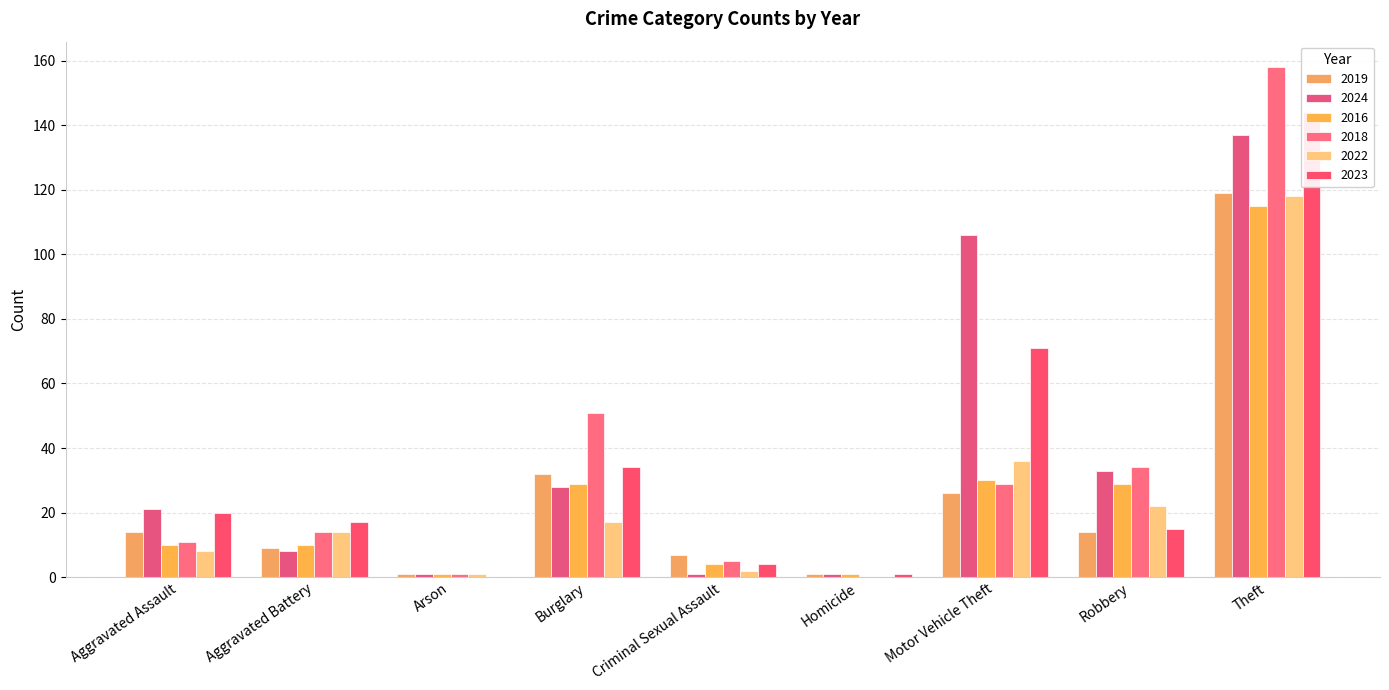

What position from the right is Burglary?

6